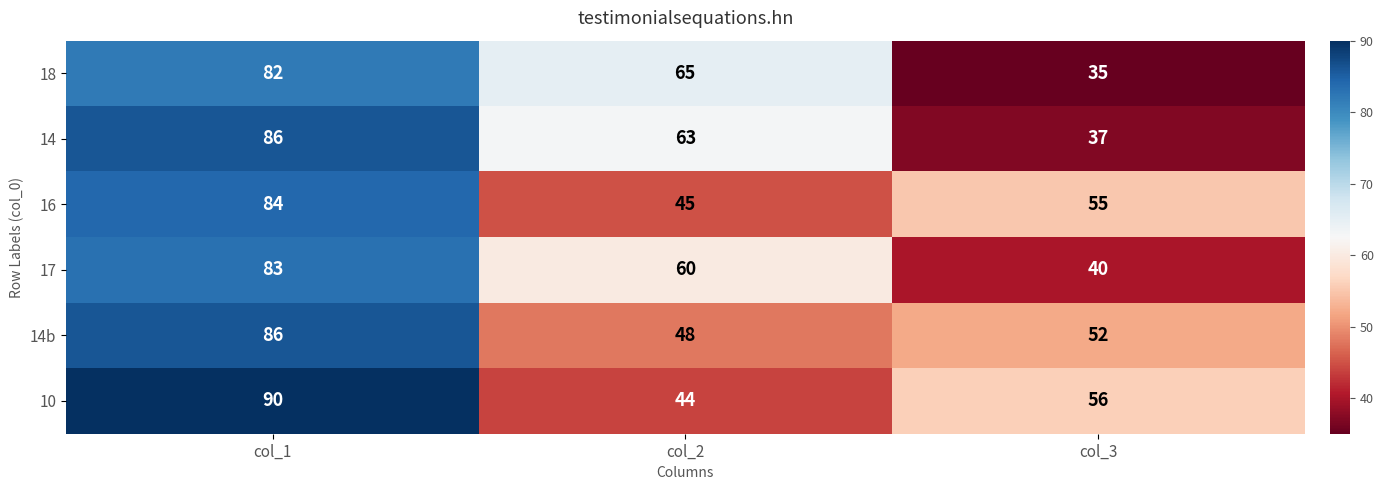

At which label is 18 closest to 58?

col_2